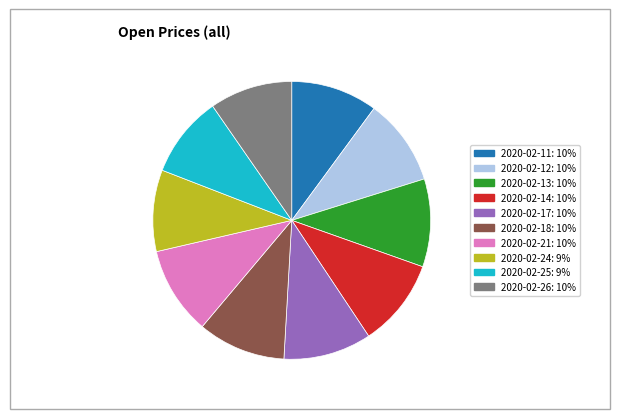

True or false: 2020-02-18 accounts for 22% of the total.

False